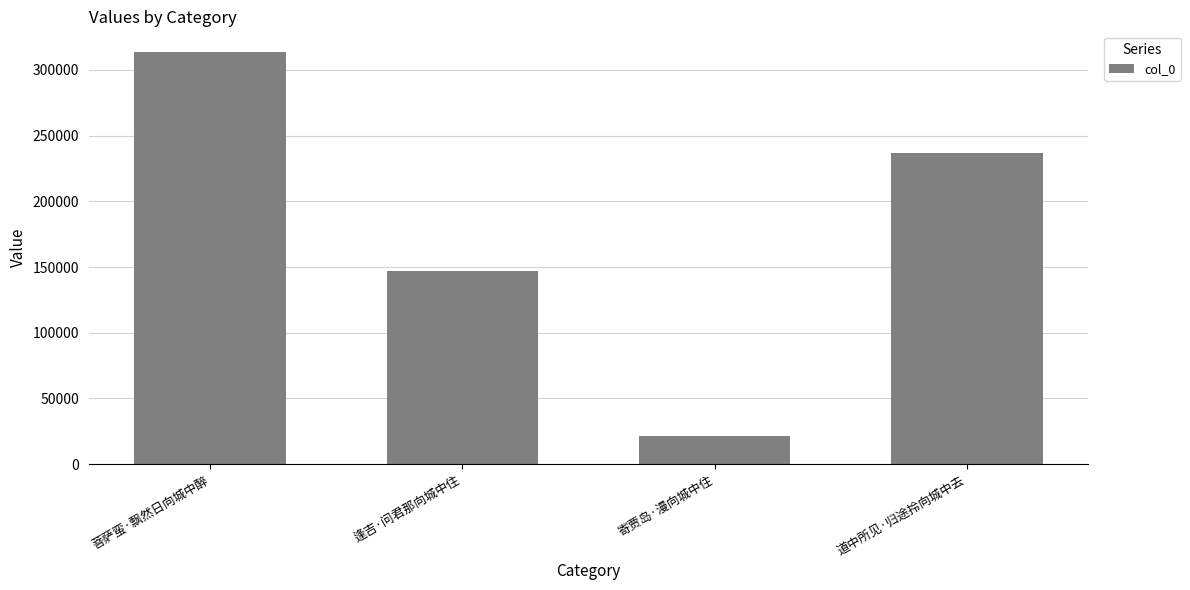

What is the sum of all values?

718860